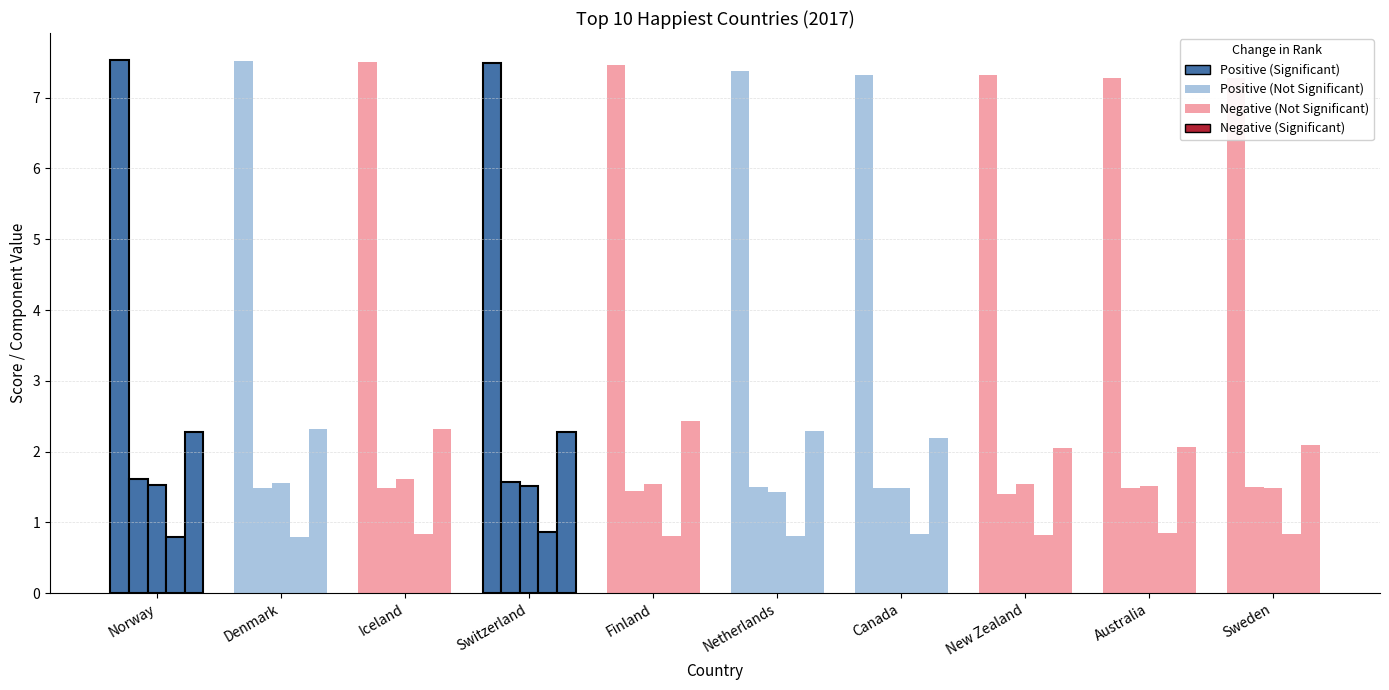

Count the Score values in the range 7 to 8.

10